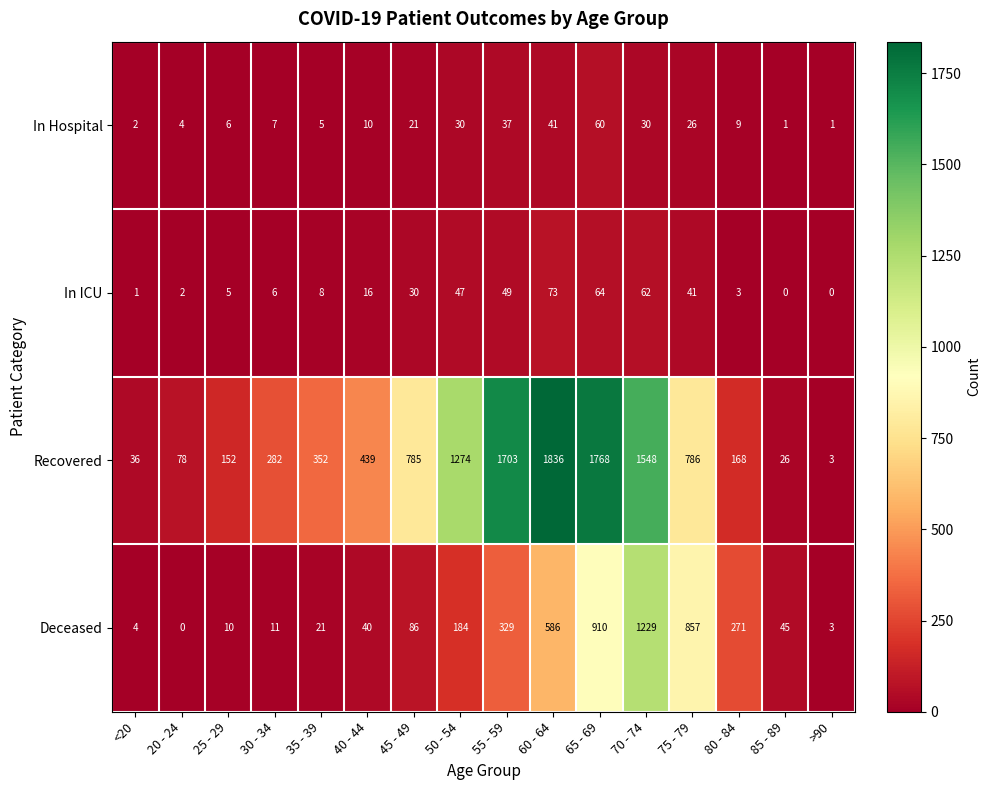

Rank the series at 35 - 39 from lowest to highest value.

In Hospital, In ICU, Deceased, Recovered